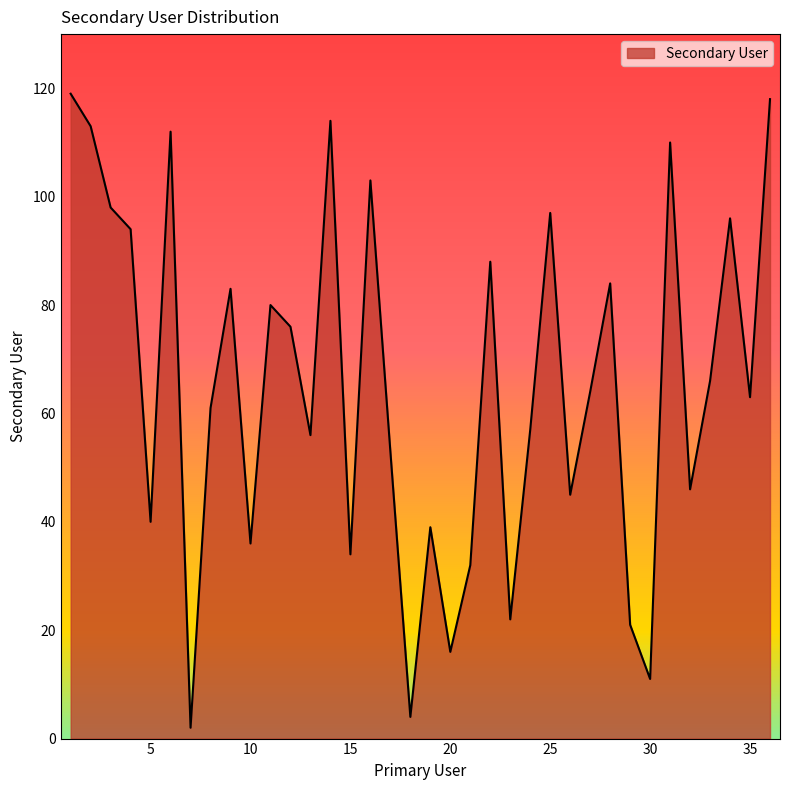

What is the greatest value displayed?

119